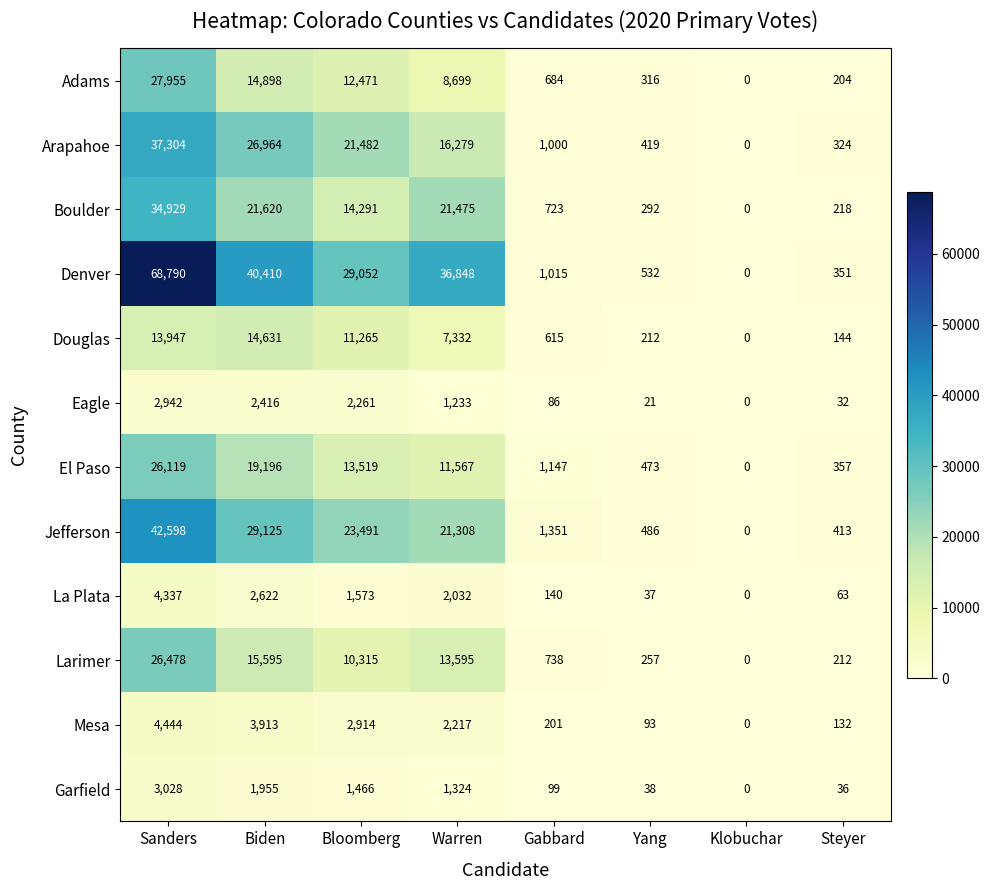

What is the spread (max minus min) of values at Bloomberg?

27586